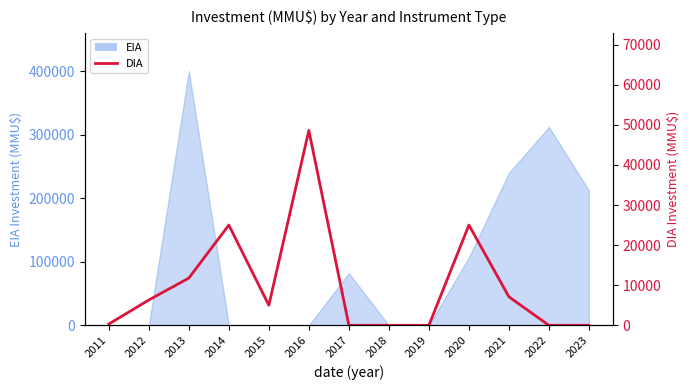

Reading right to left, what are all the values shown in this chart?

0	0	7100	25000	0	0	0	48607	5000	25000	11775	6310	319